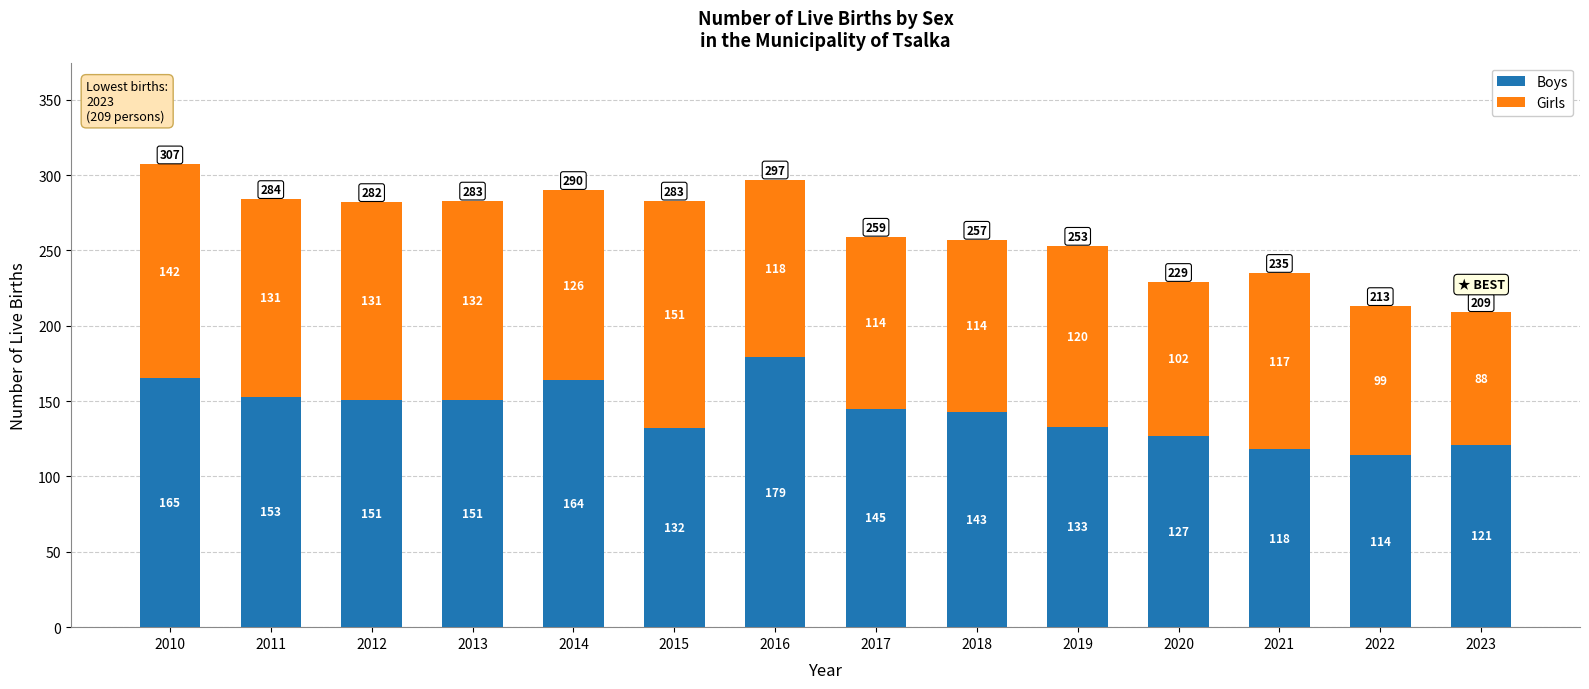

What are all the series names shown in the legend?

Boys, Girls